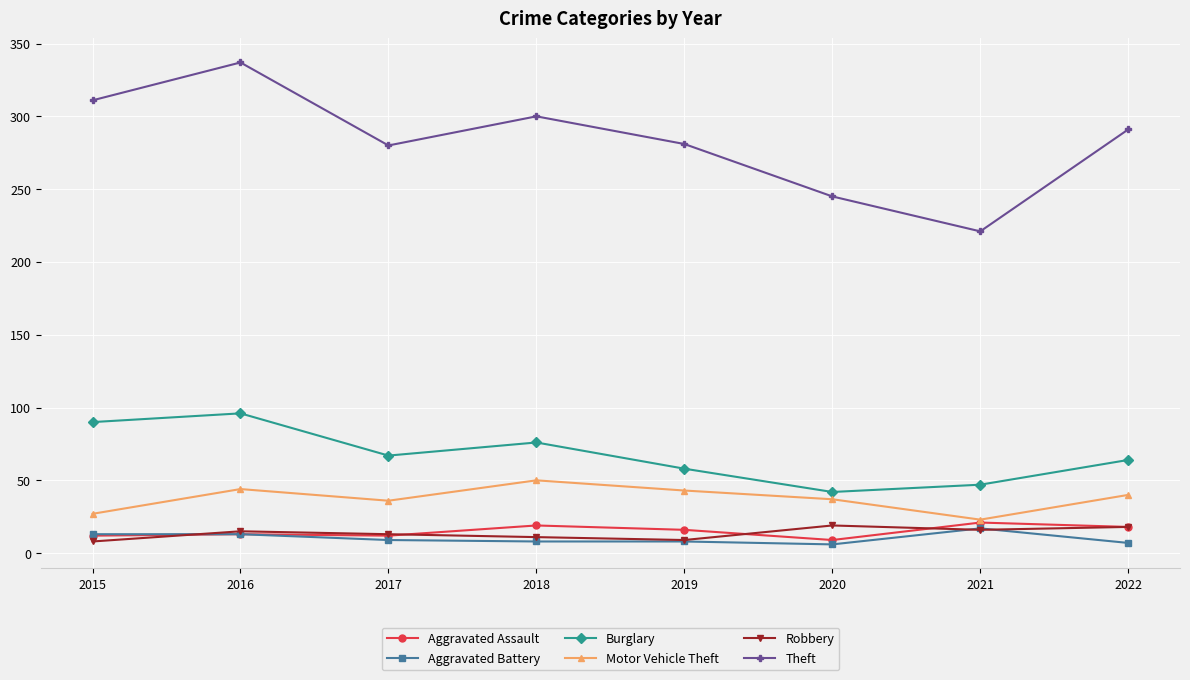

True or false: Burglary and Aggravated Battery cross at least once.

False